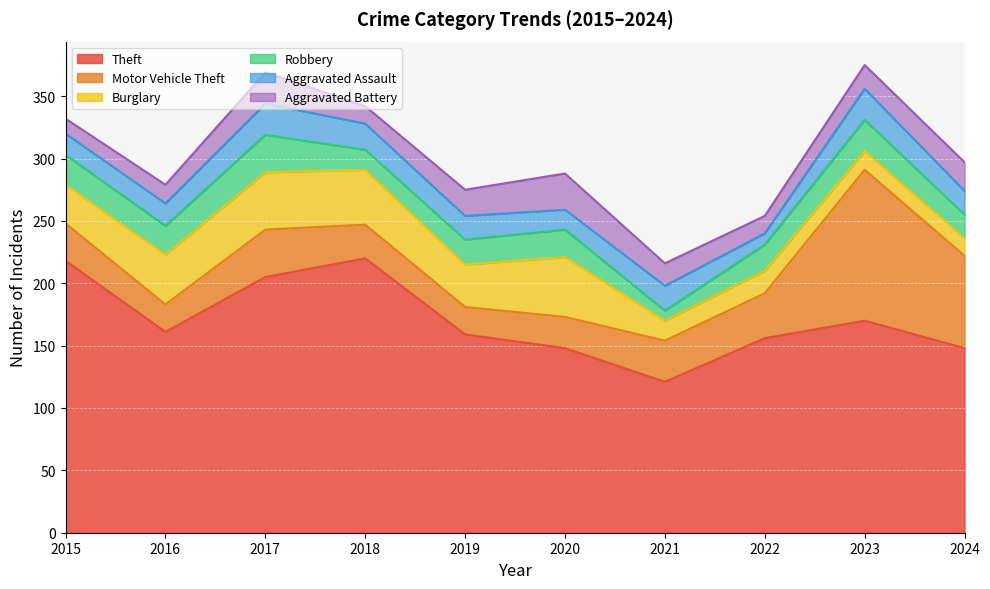

Where do Motor Vehicle Theft and Aggravated Battery first cross each other?

2019 and 2020